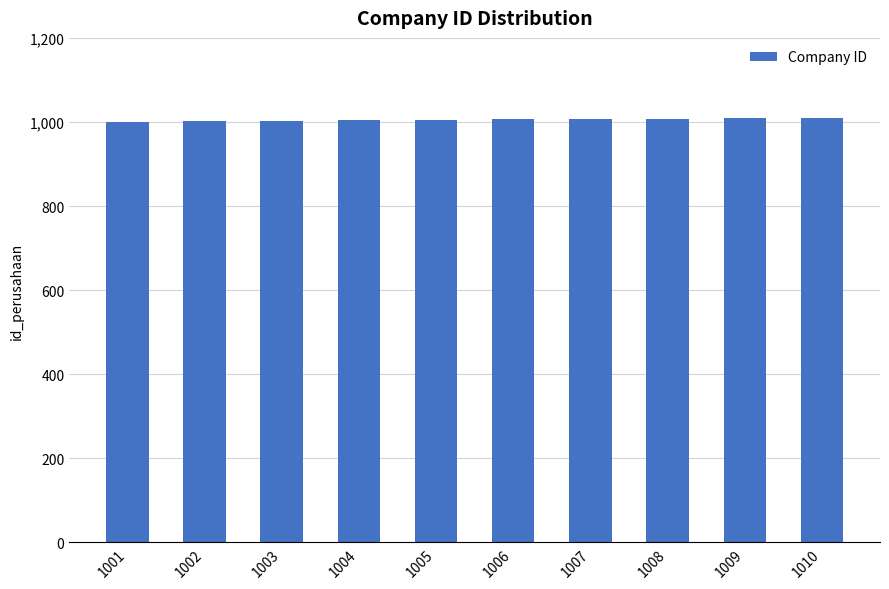

What is the sum of all values?

10055